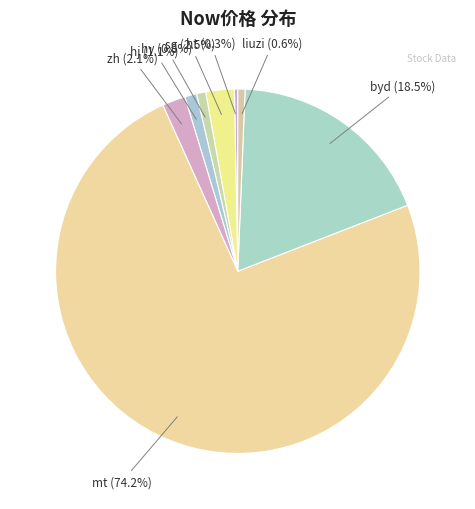

Is it true that liuzi is 7% of the pie?

False